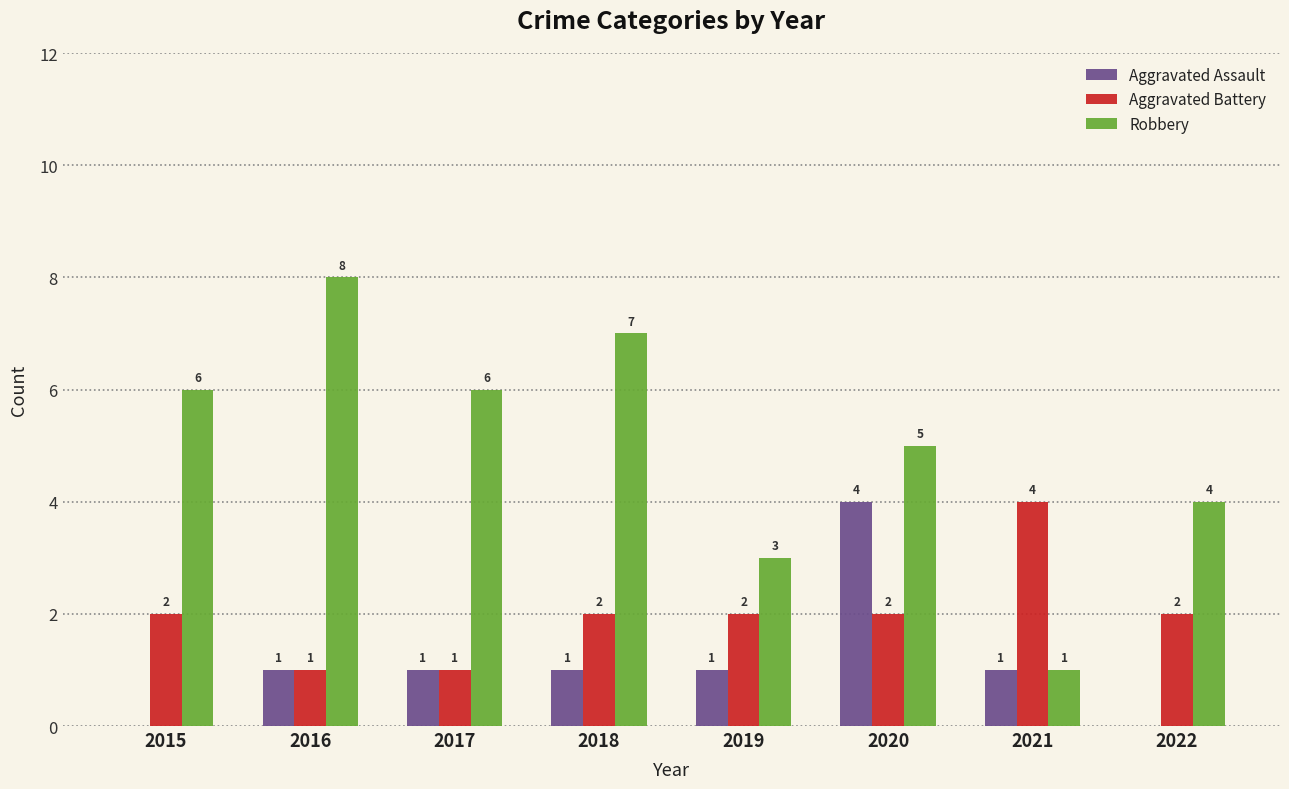

Where is Robbery nearest to the value 4?

2022